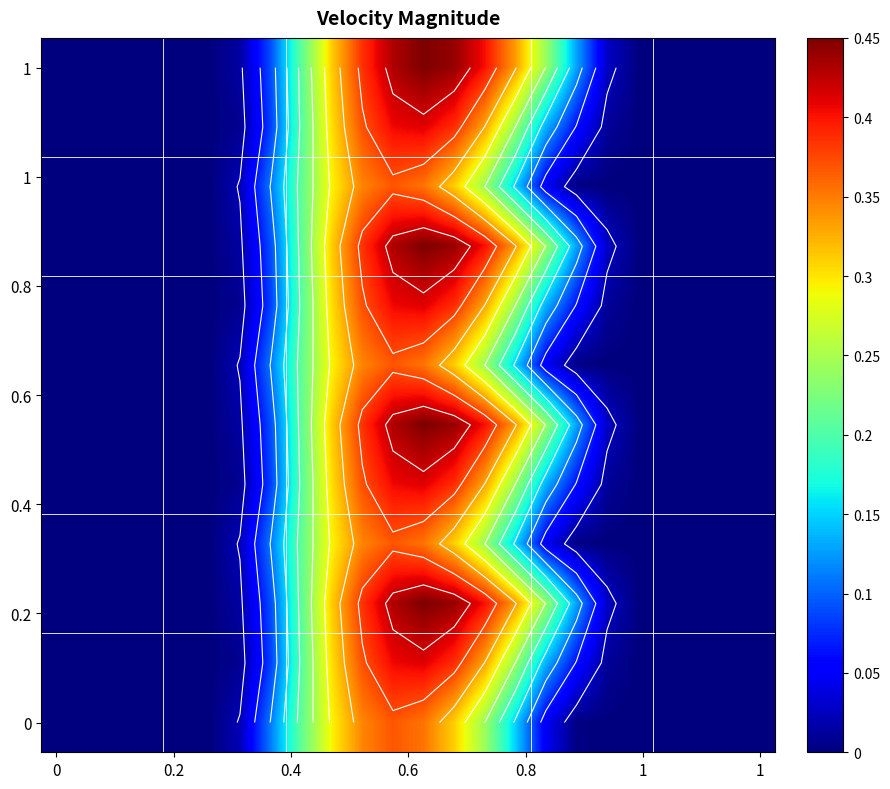

Count the number of data series in this chart.

12